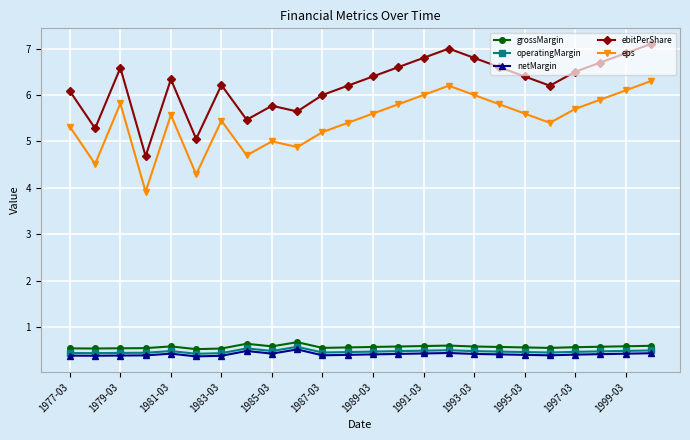

True or false: operatingMargin and grossMargin cross at least once.

False